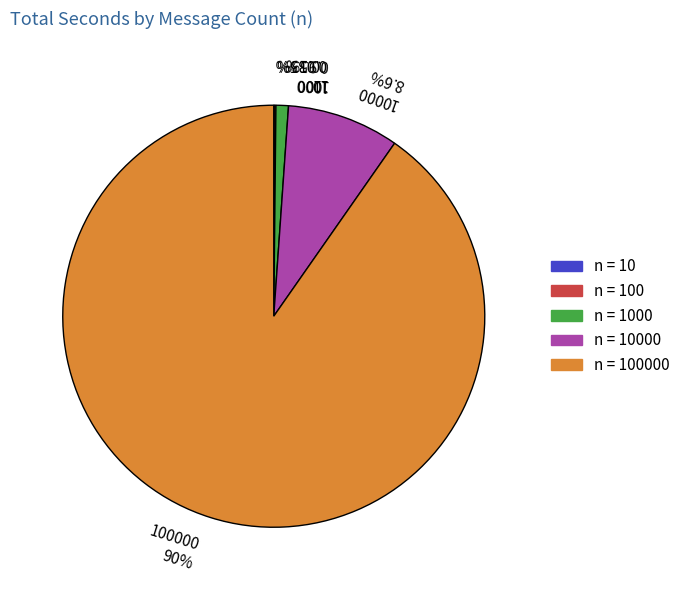

Combined, do 100000 90% and 1000 0.95% account for over 50%?

Yes